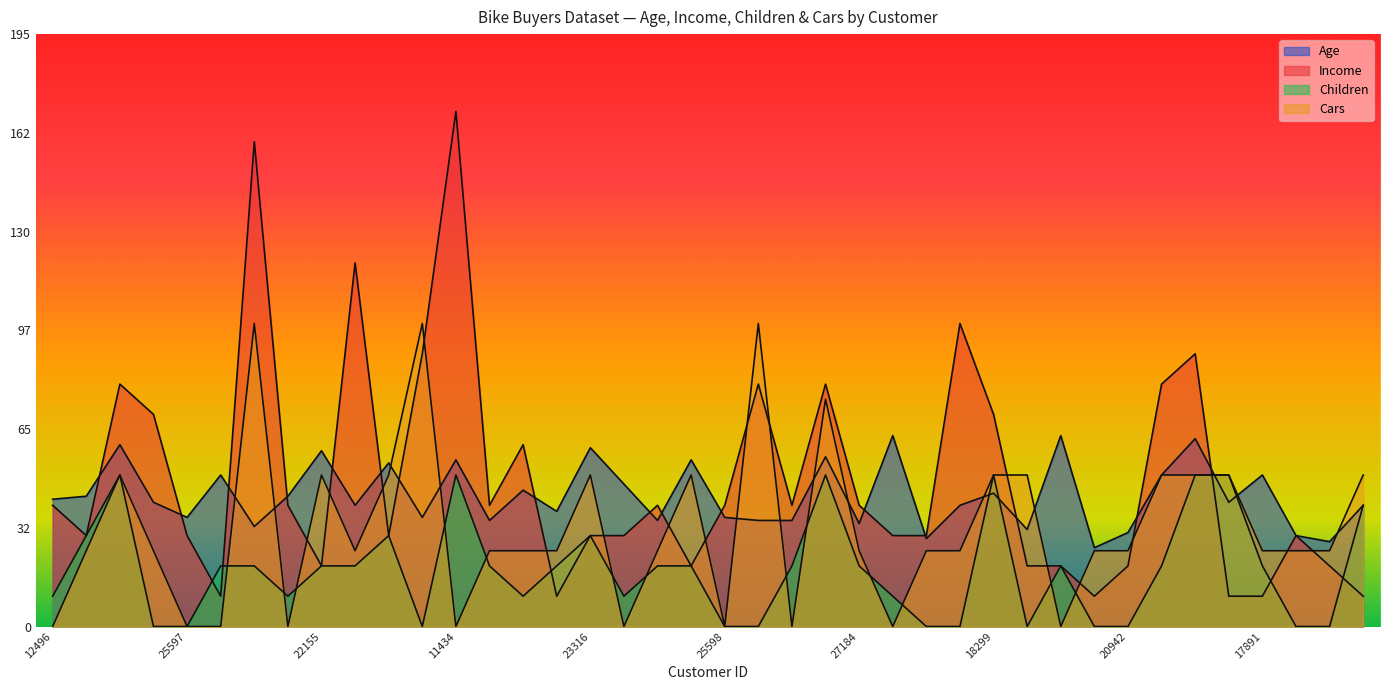

At which label is Age closest to 44?

18299